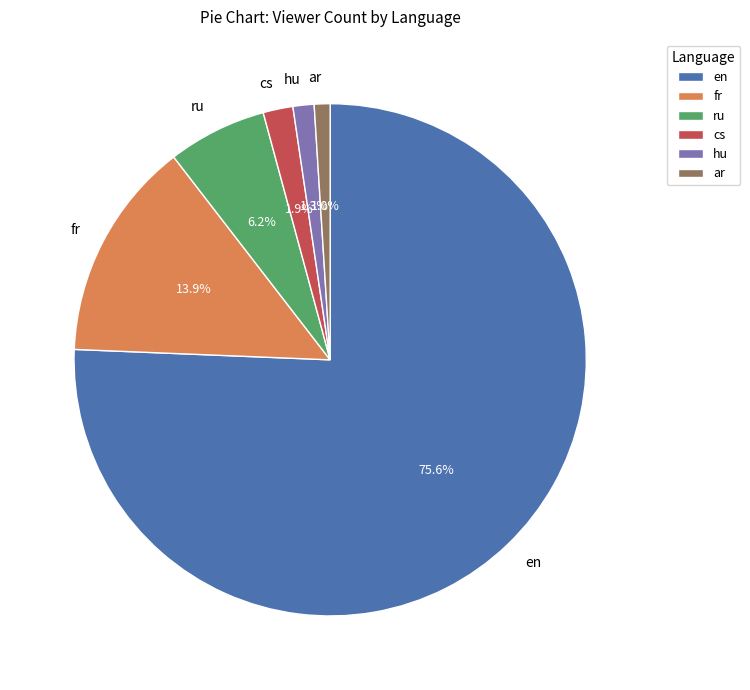

Count the number of slices in the pie.

6